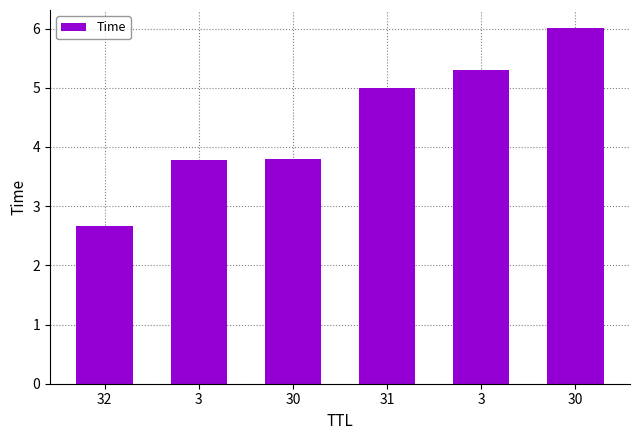

Where is the data nearest to the value 4?

30